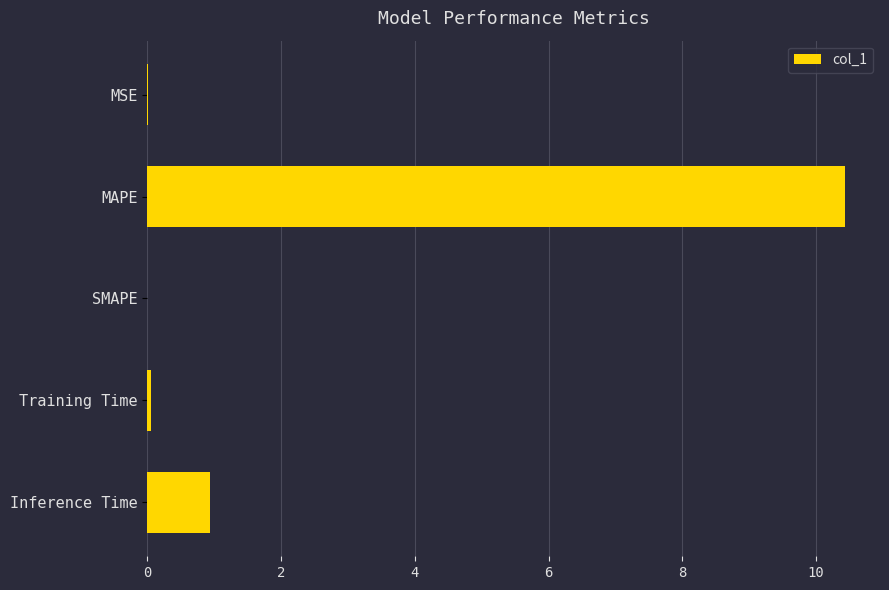

How many series are shown in this chart?

1